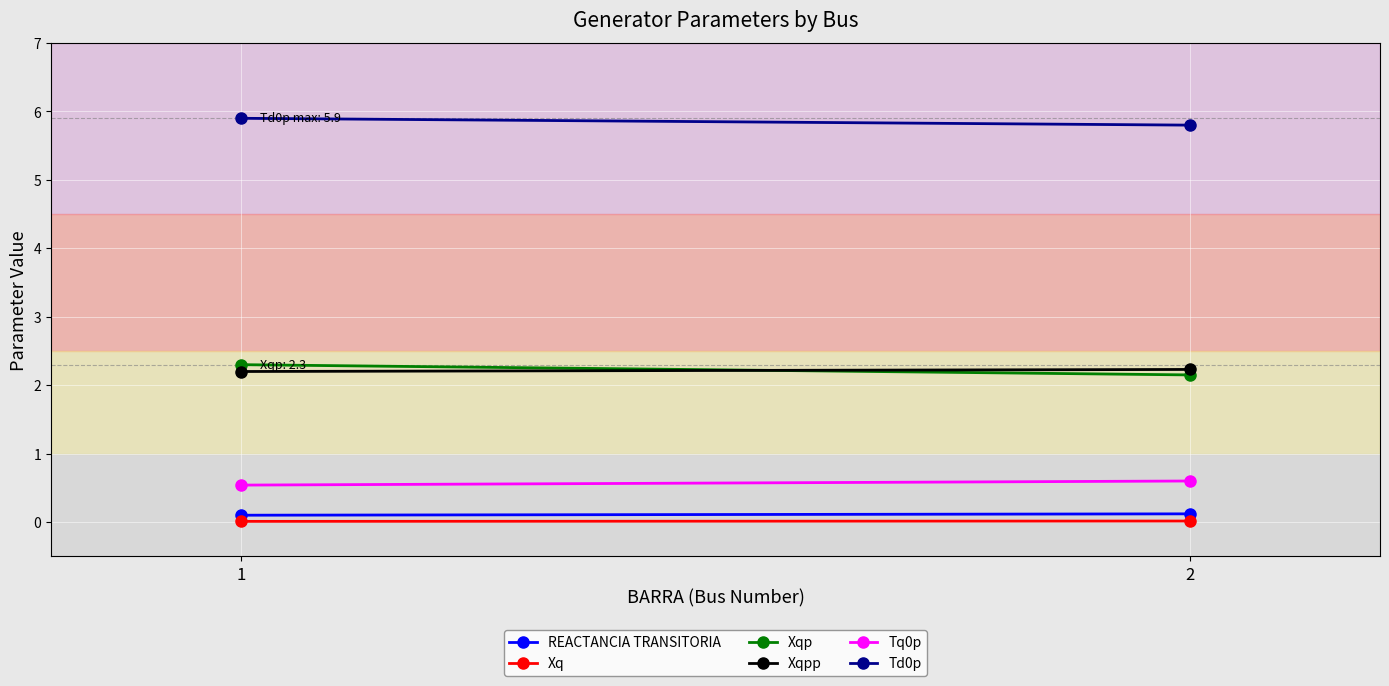

The value of REACTANCIA TRANSITORIA at 1 is 0.1. True or false?

True